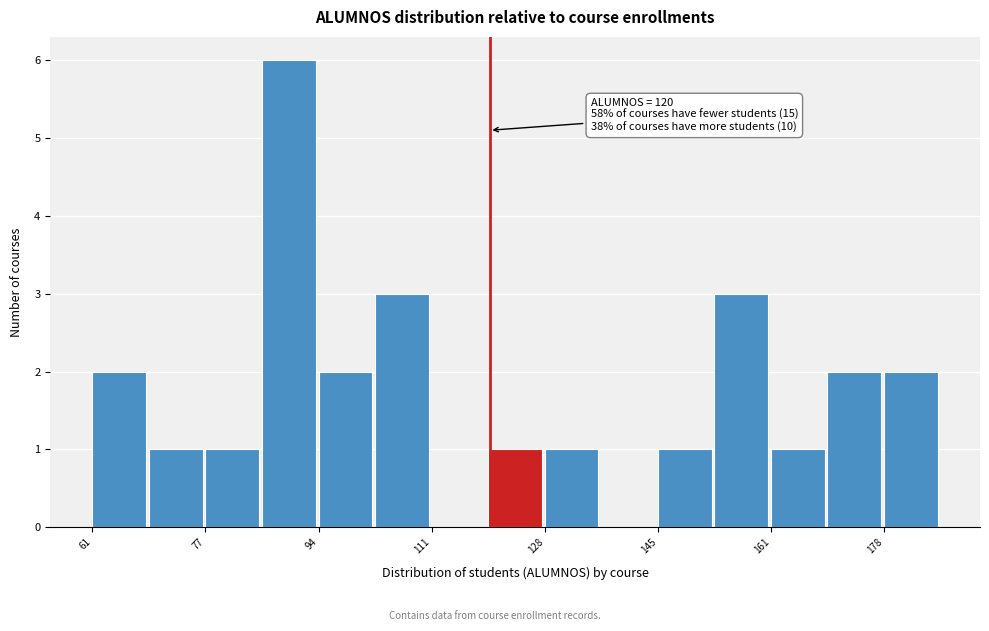

Over which range of the x-axis is the bar tallest?

86.2 to 94.6